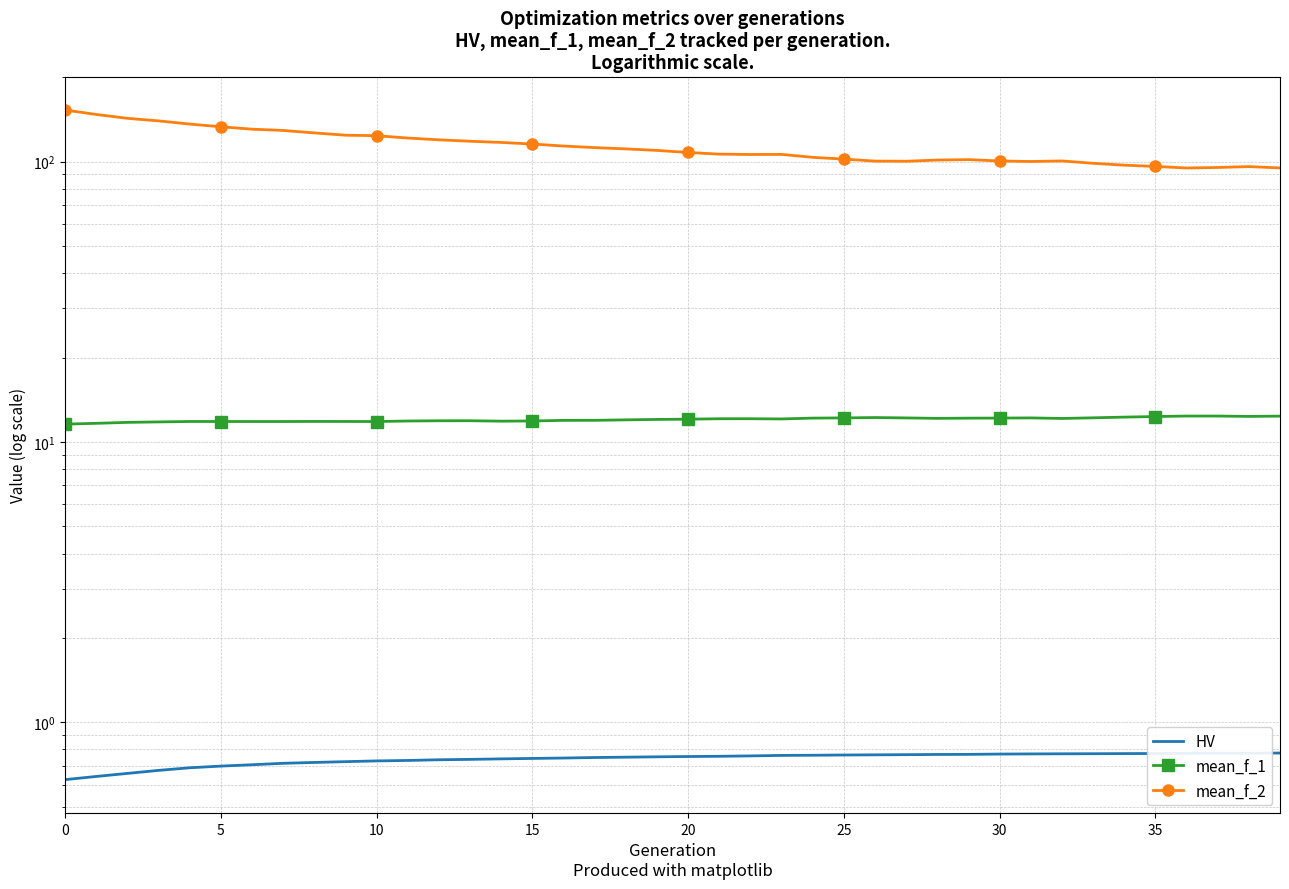

Which series has the largest total across all categories?

mean_f_2